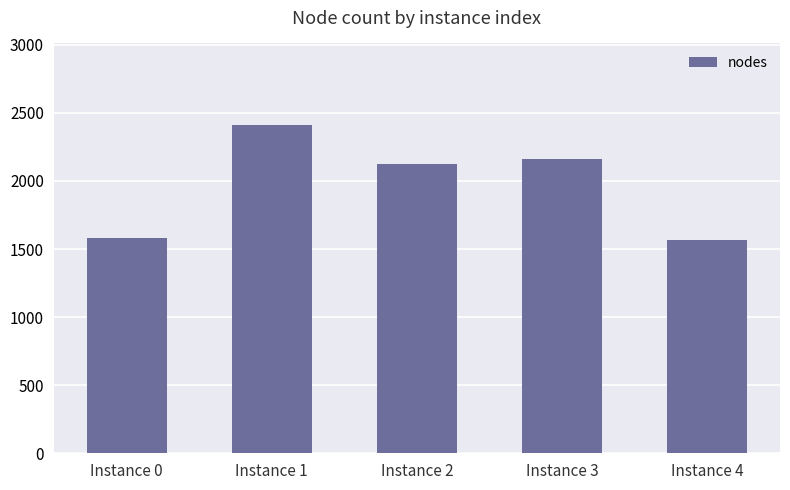

Are the bars horizontal?

No